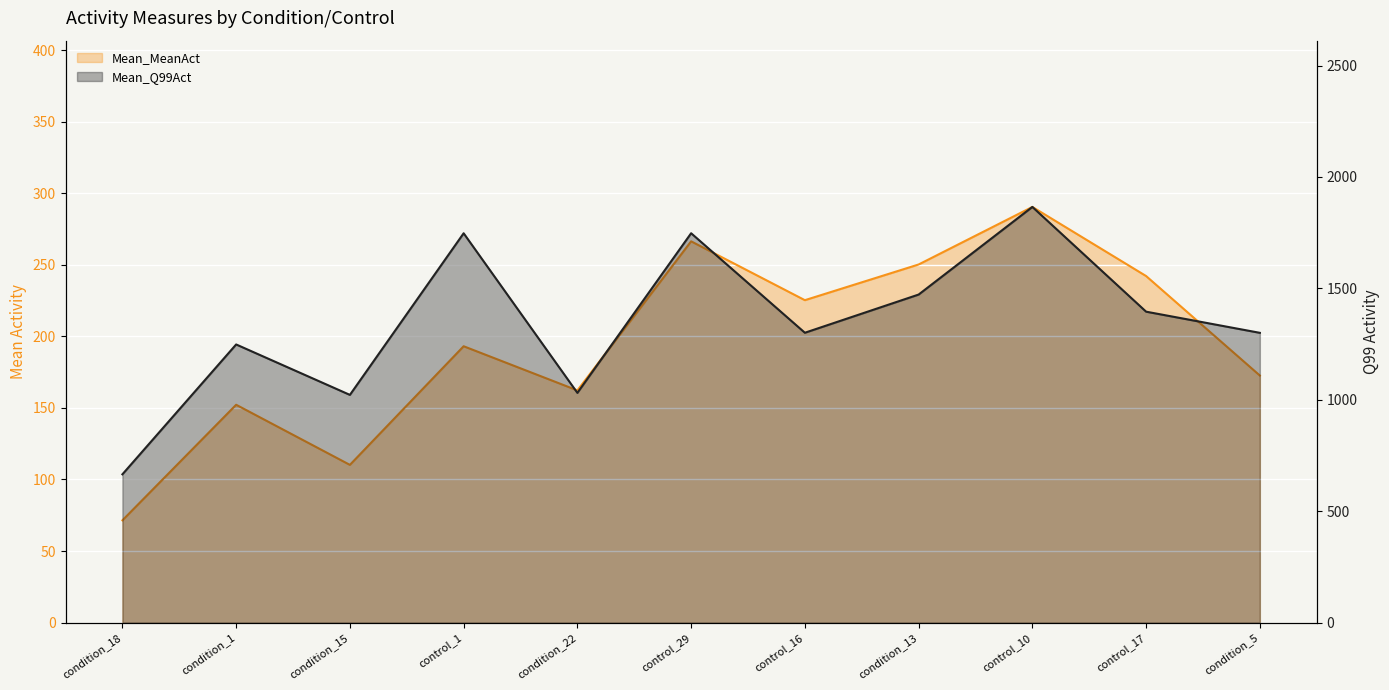

Is the value of Mean_MeanAct at control_17 greater than the value of Mean_Q99Act at condition_22?

No